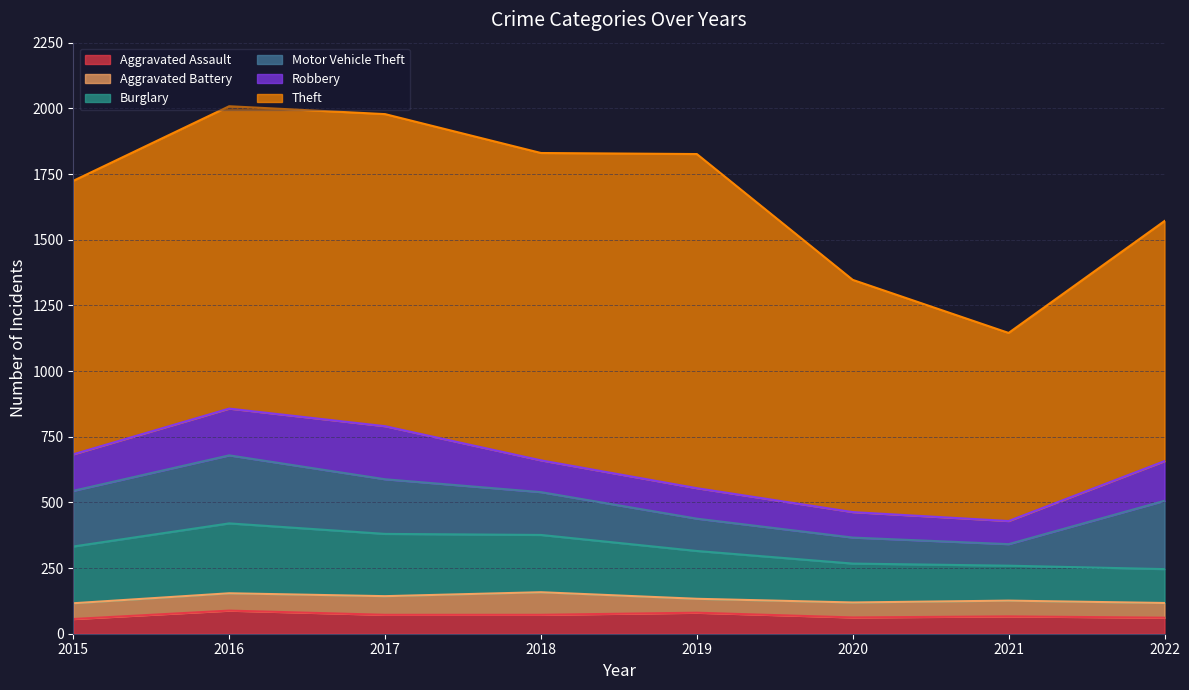

How many interior local valleys does the Theft series have?

2